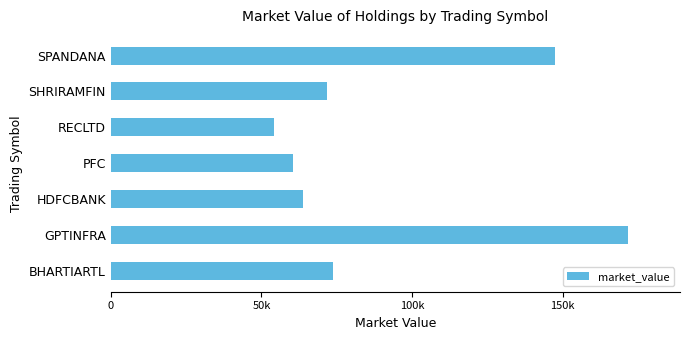

Does the chart contain any negative values?

No